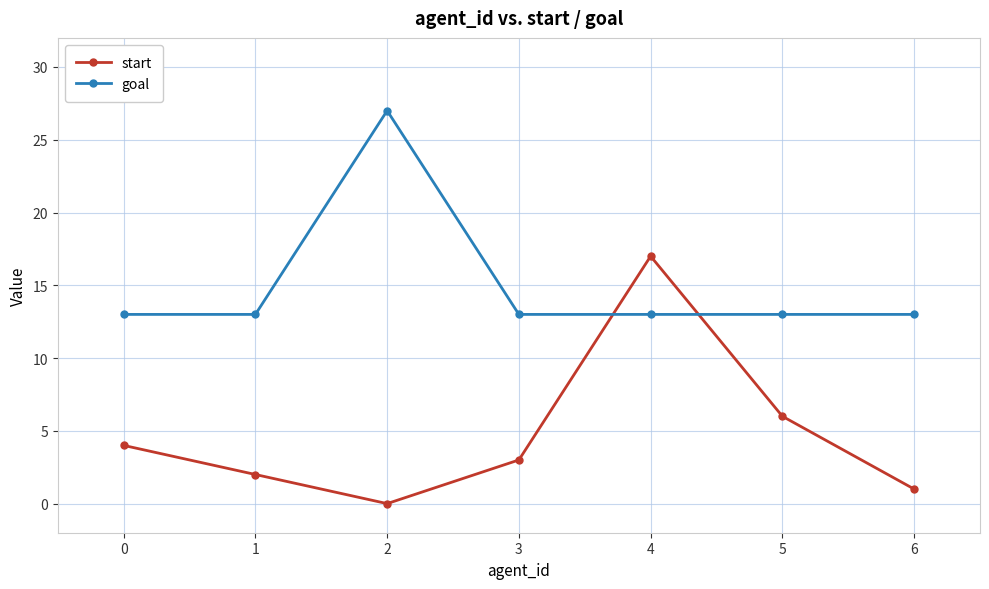

At how many categories does at least one series exceed 11?

7